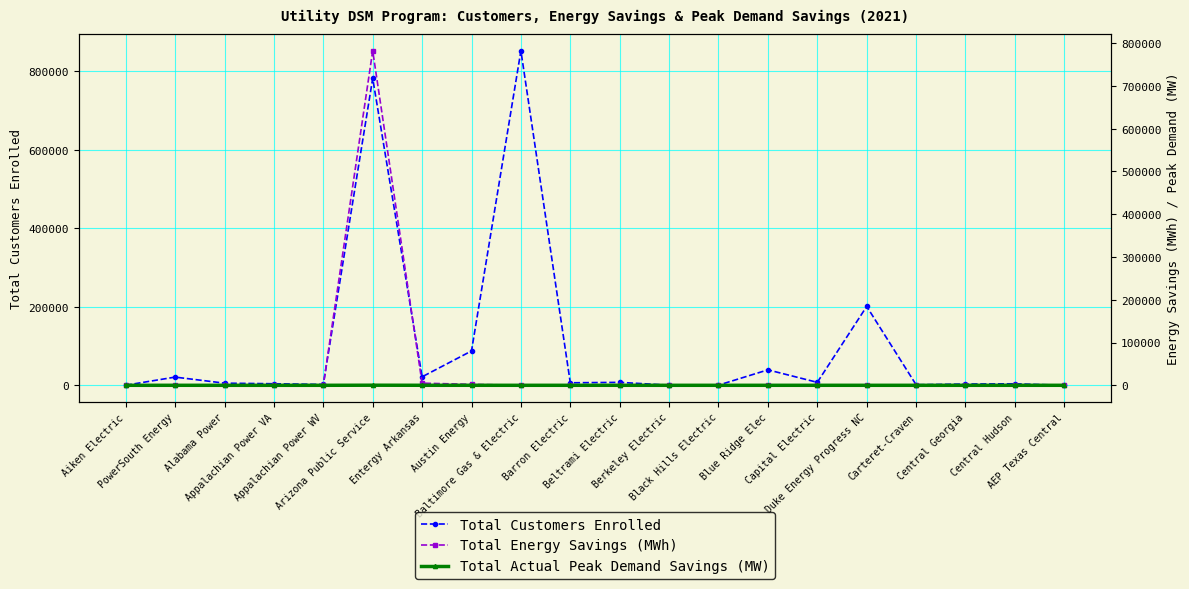

True or false: Total Customers Enrolled and Total Actual Peak Demand Savings (MW) intersect in this chart.

False